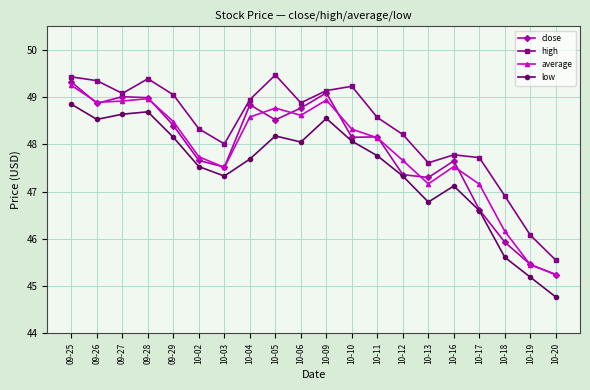

What is the spread (max minus min) of values at 10-09?

0.6